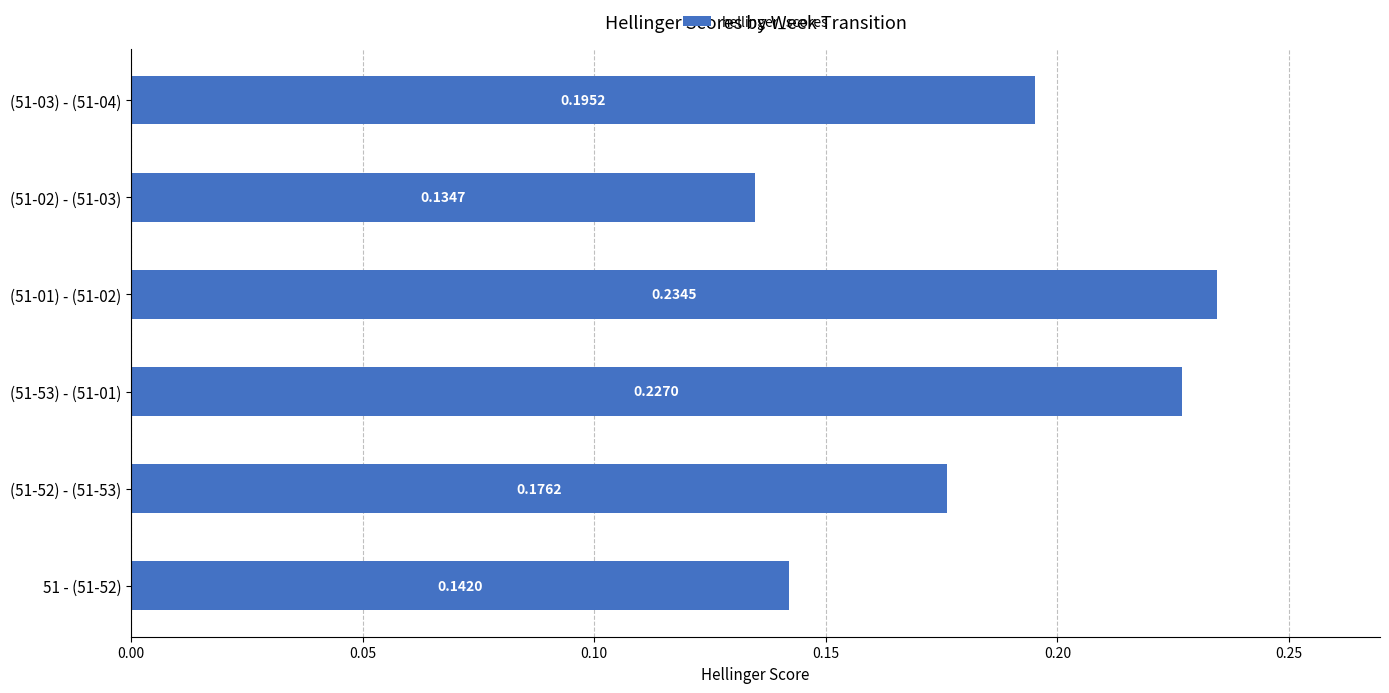

What is the change in value from 51 - (51-52) to (51-53) - (51-01)?

+0.1